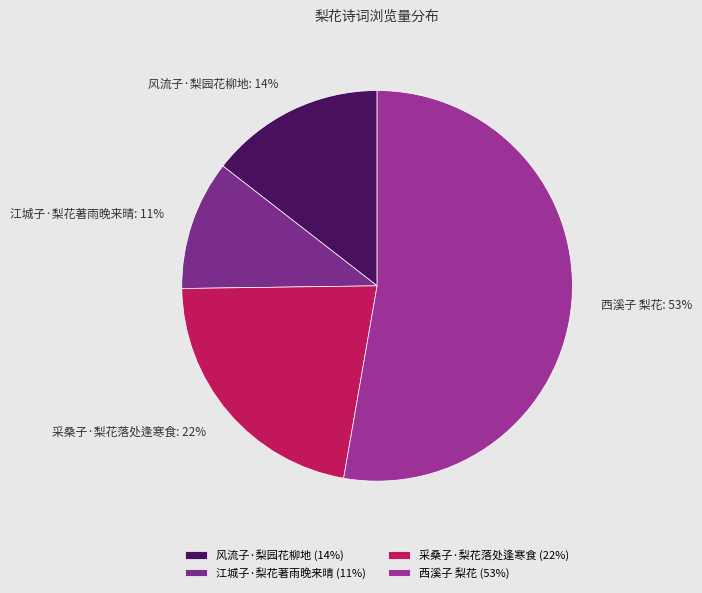

To the nearest percent, what percentage of the pie is 西溪子 梨花?

53%